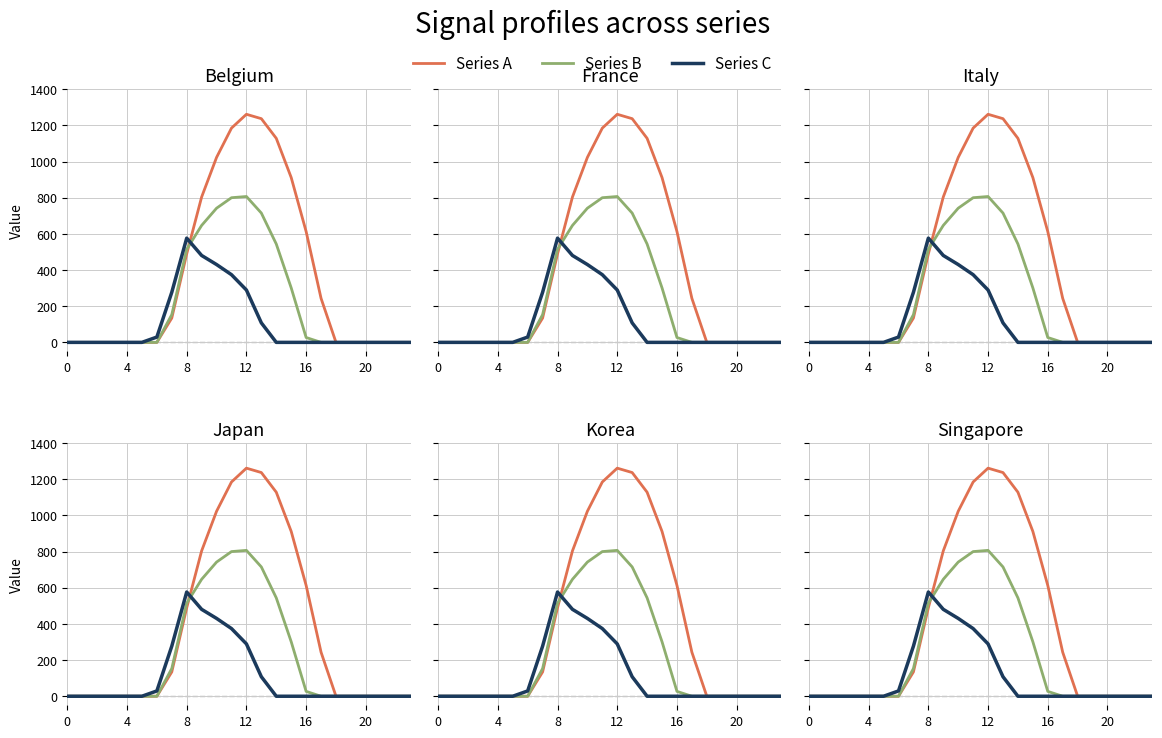

How many intersections are there between Series C and Series B?

1